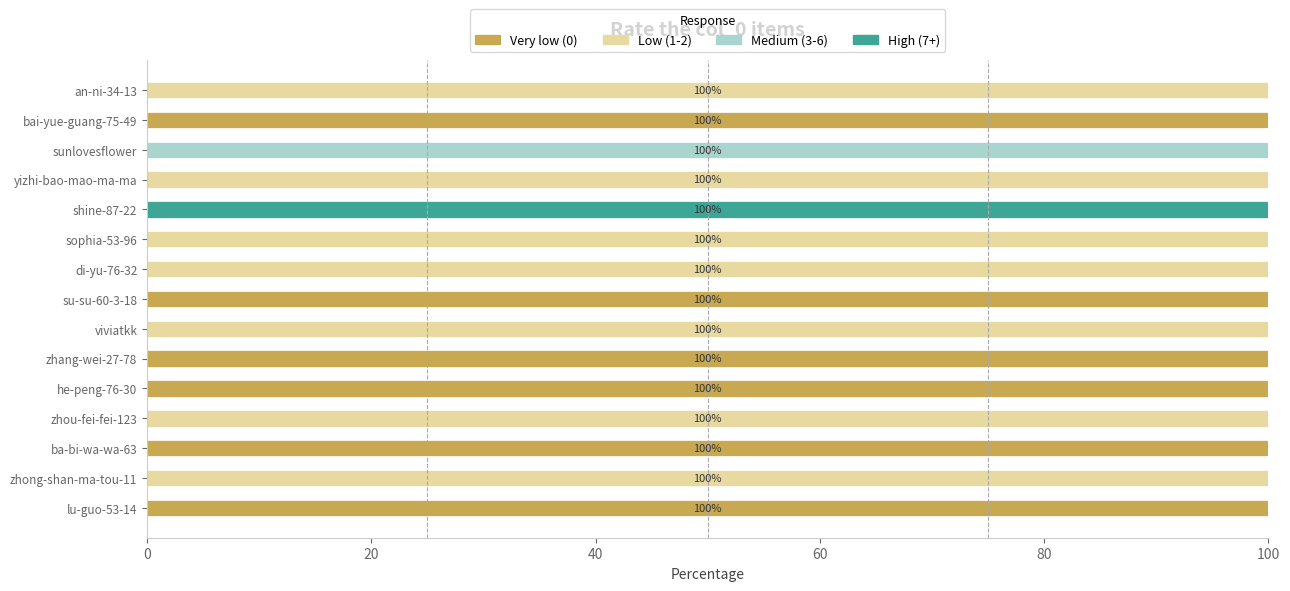

What is the total value across all series at sunlovesflower?

100